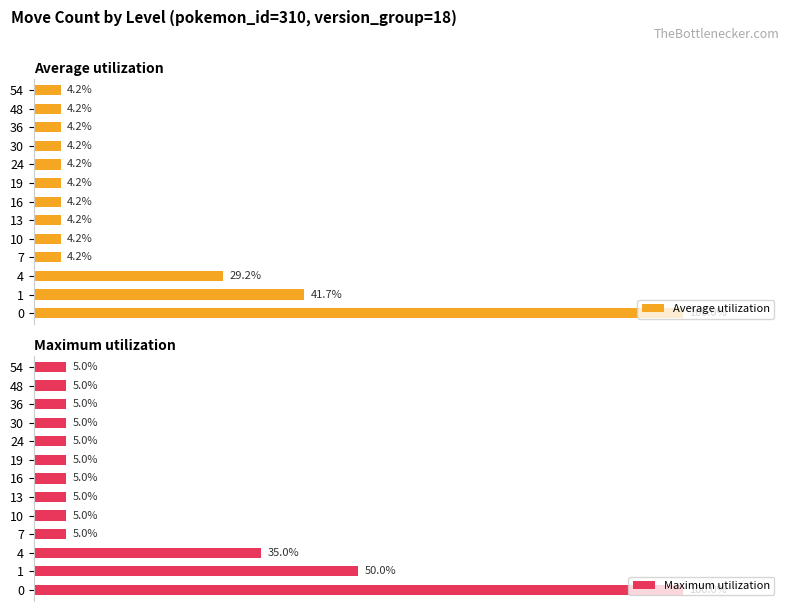

What is the sum of all Maximum utilization values?

235.0